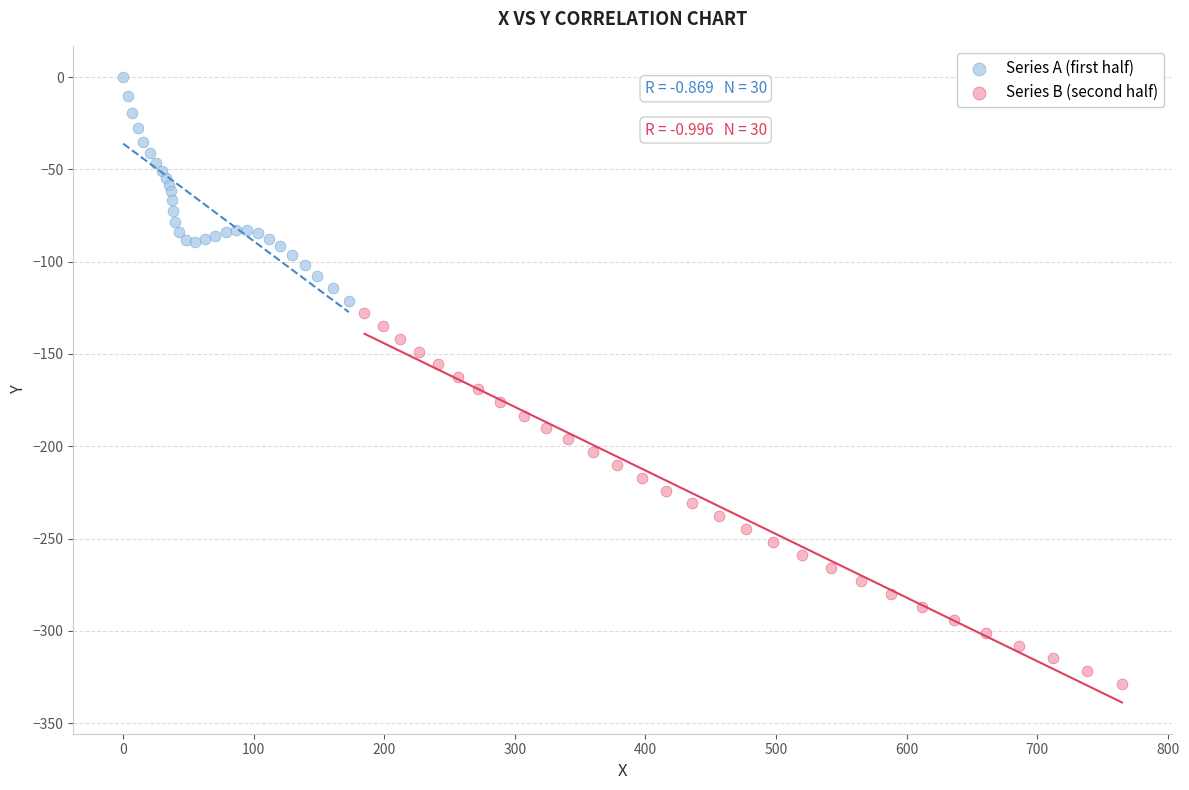

Which series contains the lowest Y value?

Series B (second half)